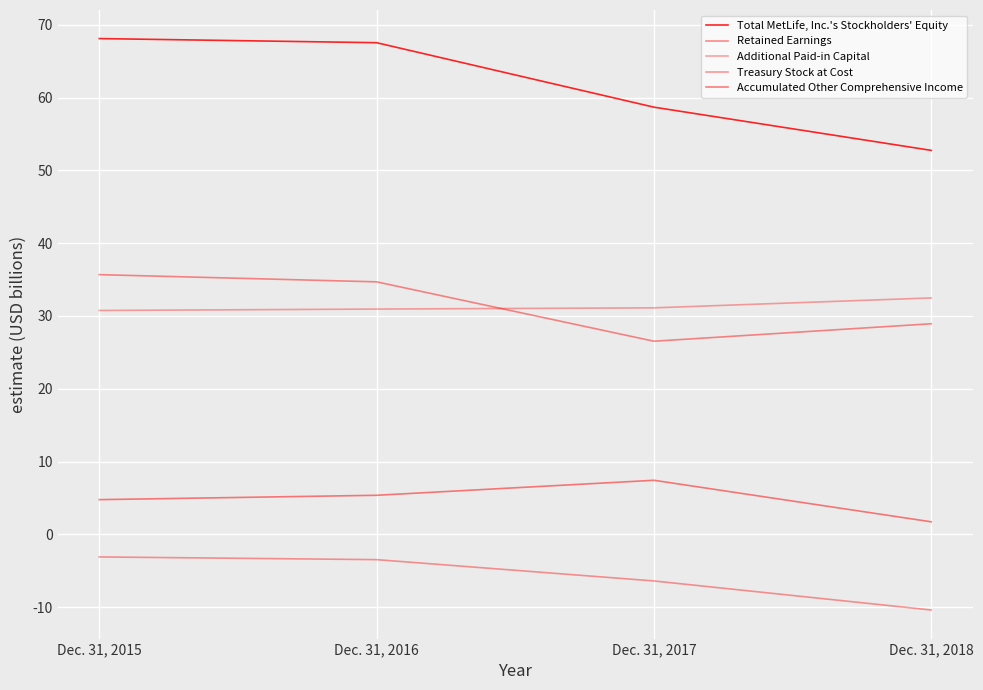

Does the chart display data point markers on the line(s)?

No